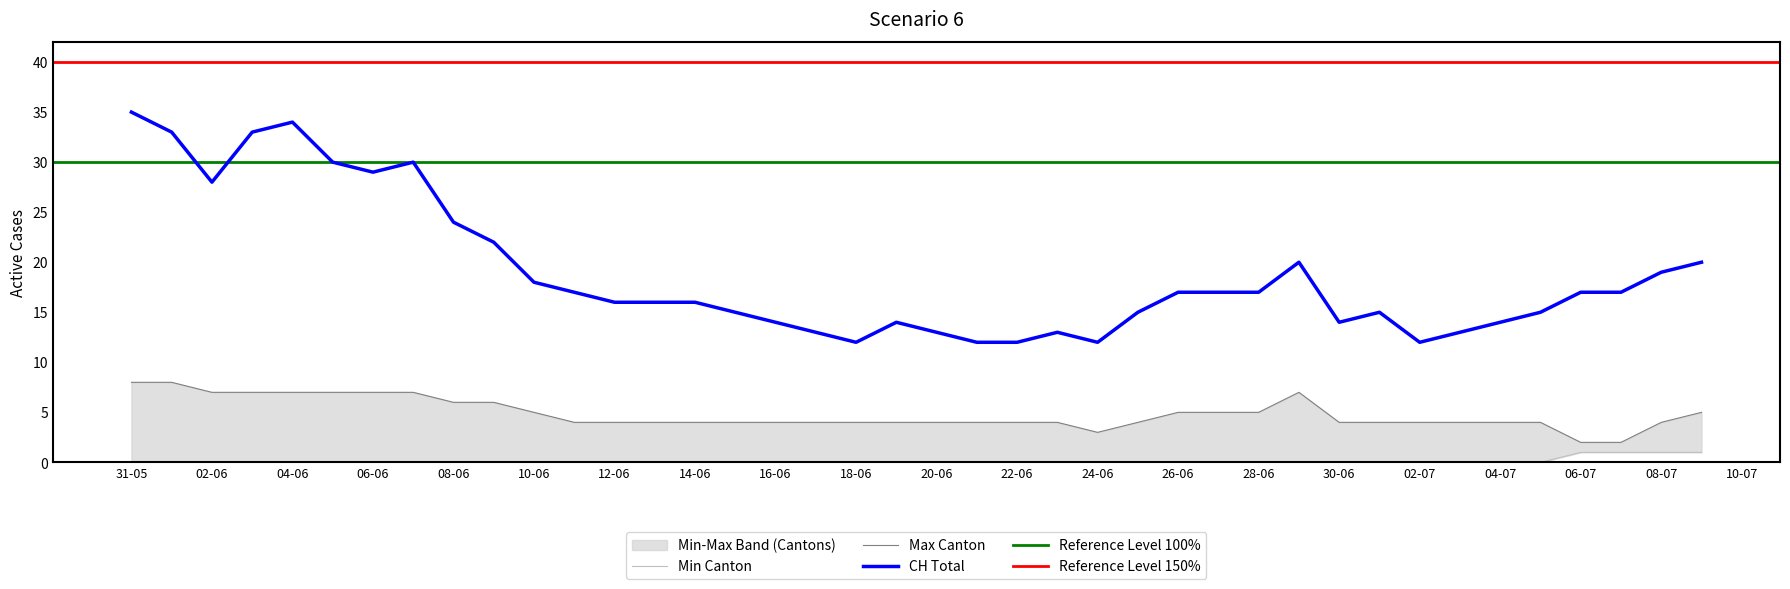

What is the lowest value of the CH Total series?

12